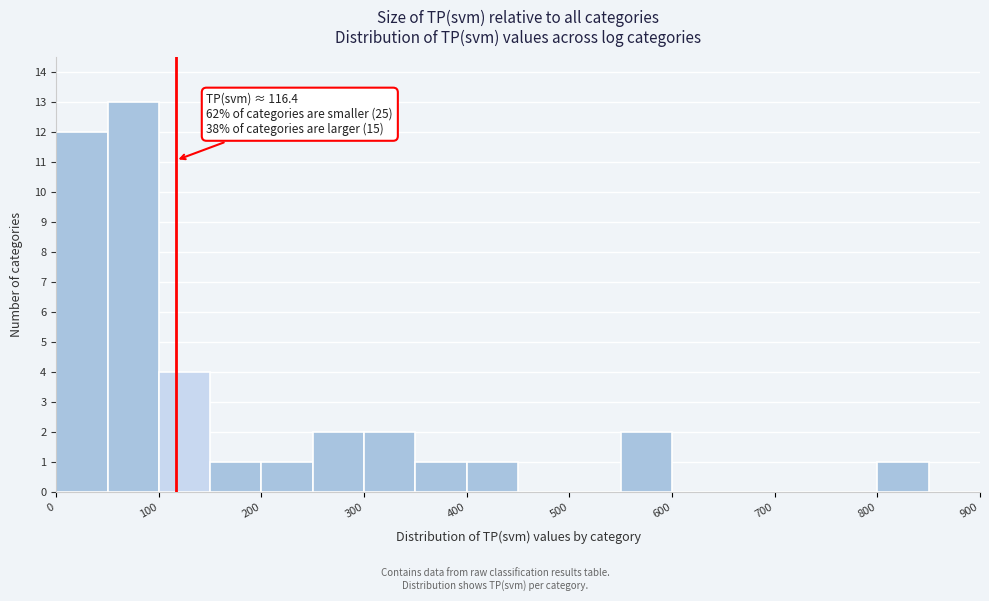

Over which range of the x-axis is the bar tallest?

50 to 100